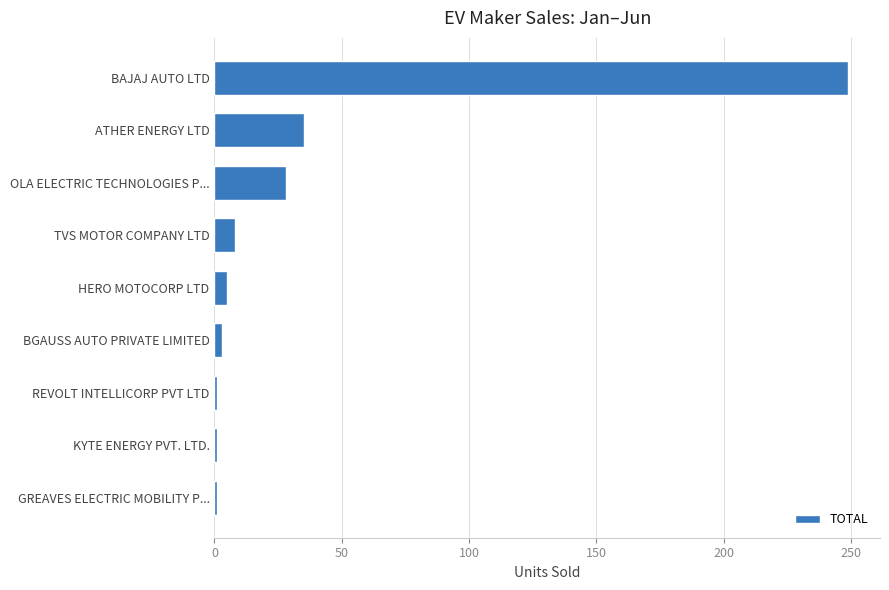

Are the bars grouped side by side (vs. stacked)?

No